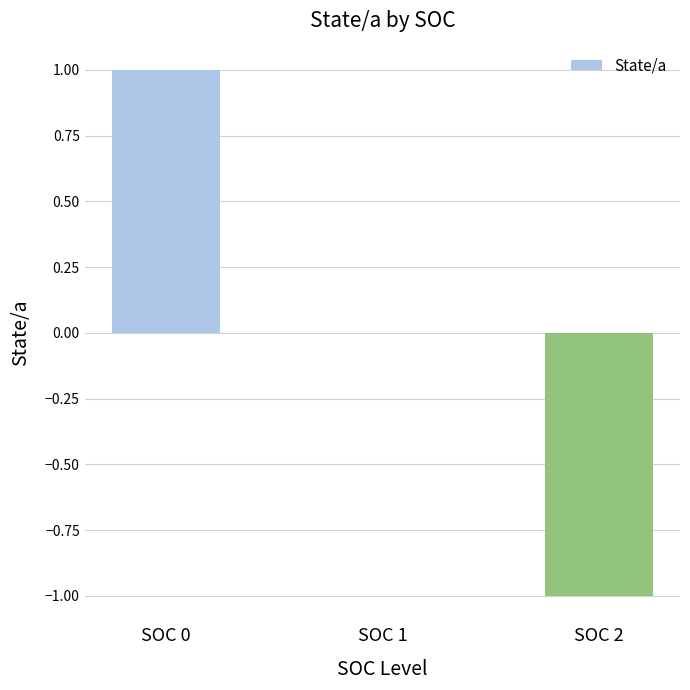

The chart shows a value of -1 at SOC 1. True or false?

False